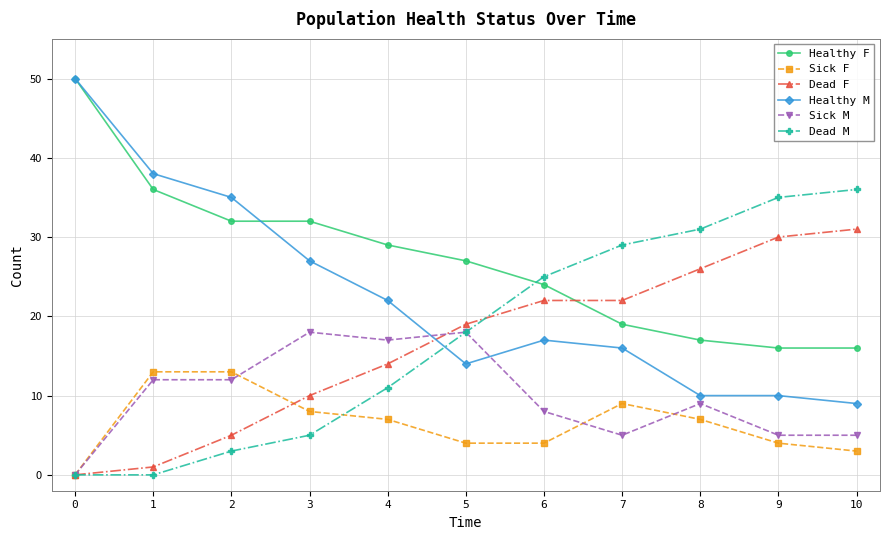

Is the value of Sick F at 5 greater than the value of Dead F at 7?

No